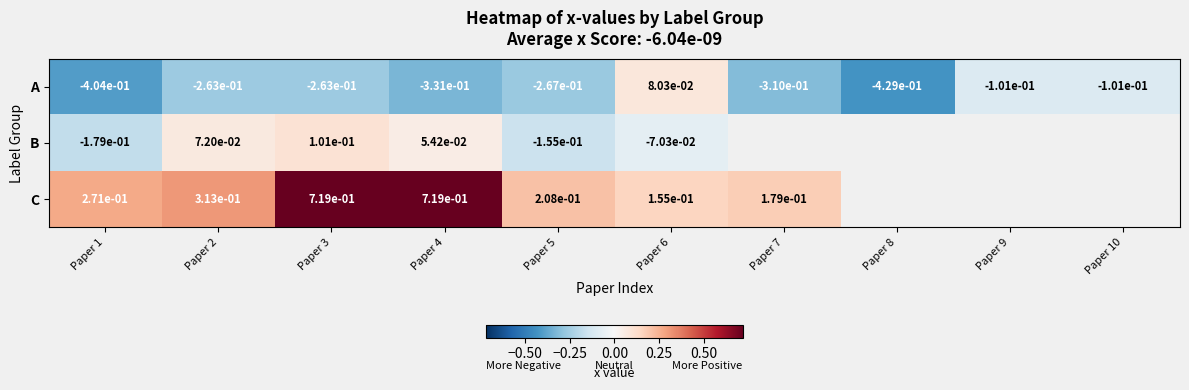

How many data points in A are above 0?

1